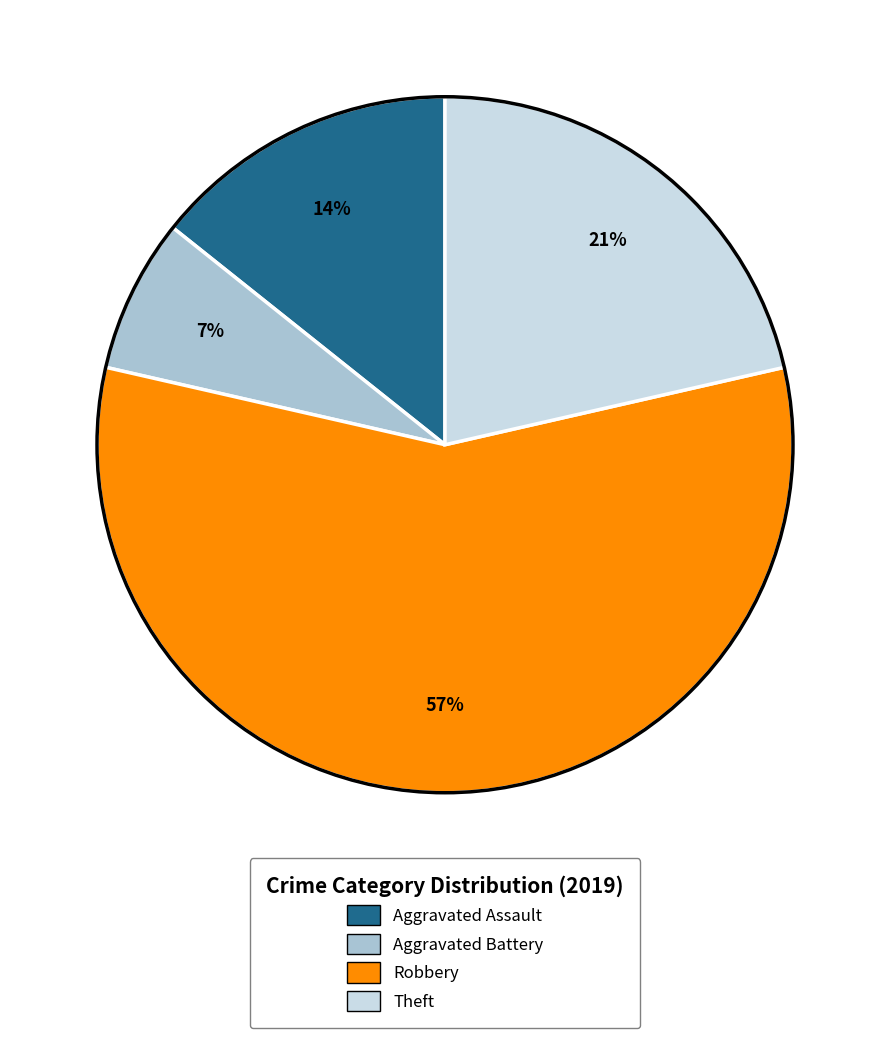

Which category has the smallest portion of the pie?

Aggravated Battery